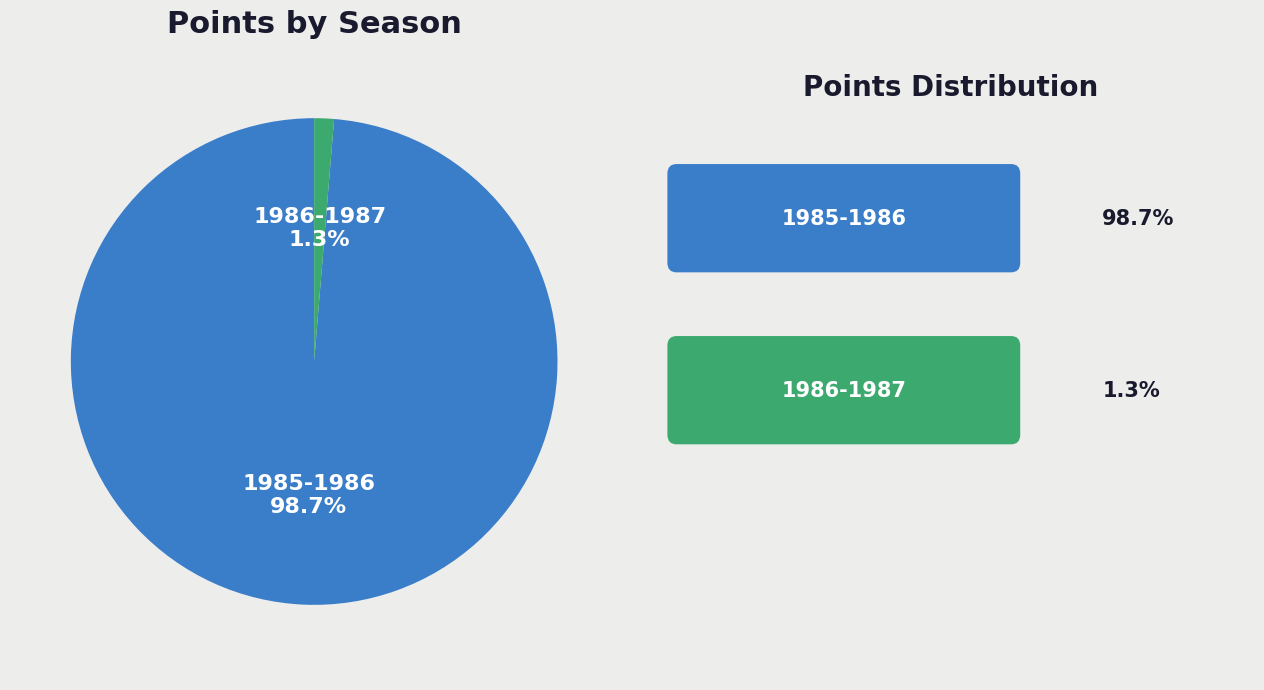

What is the largest slice in the pie chart?

1985-1986